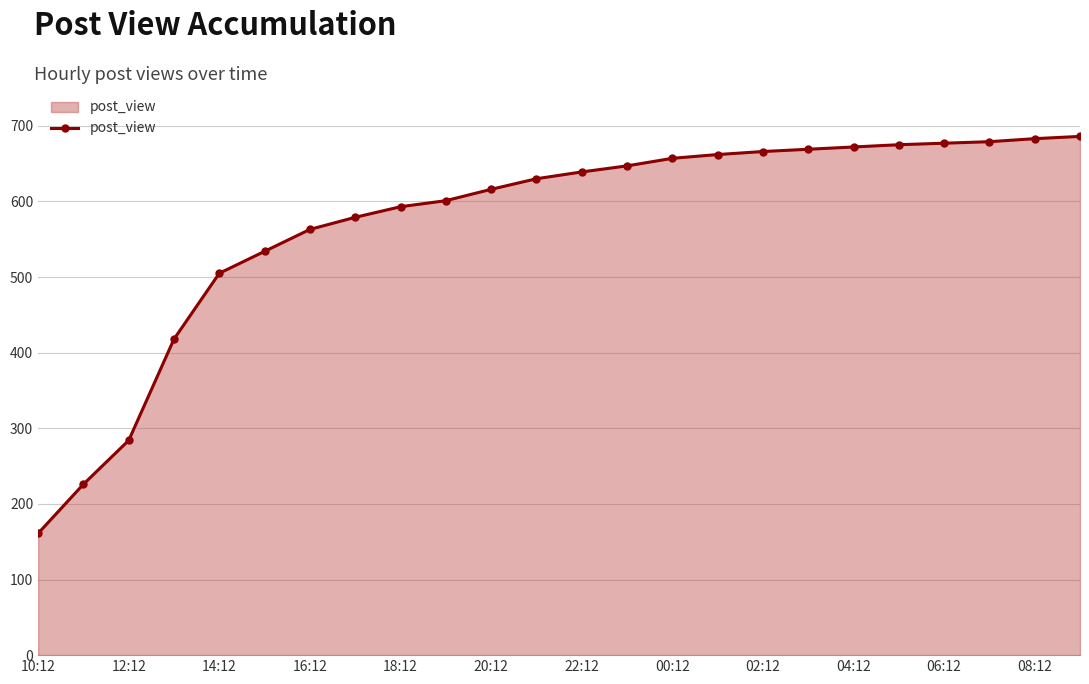

What is the sum of all values?

13722